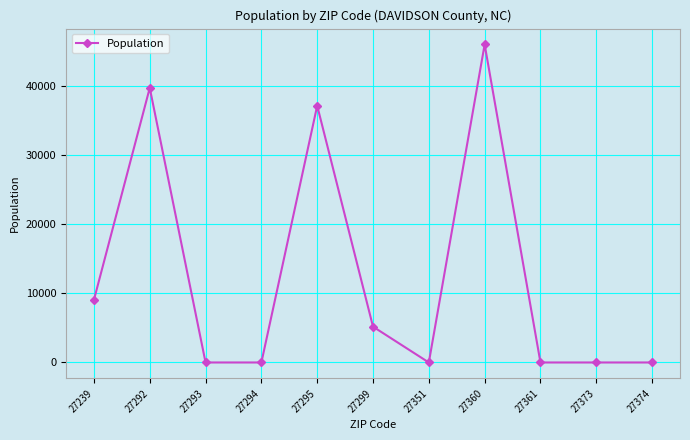

Read the value at 27295, to the nearest 10.

37210